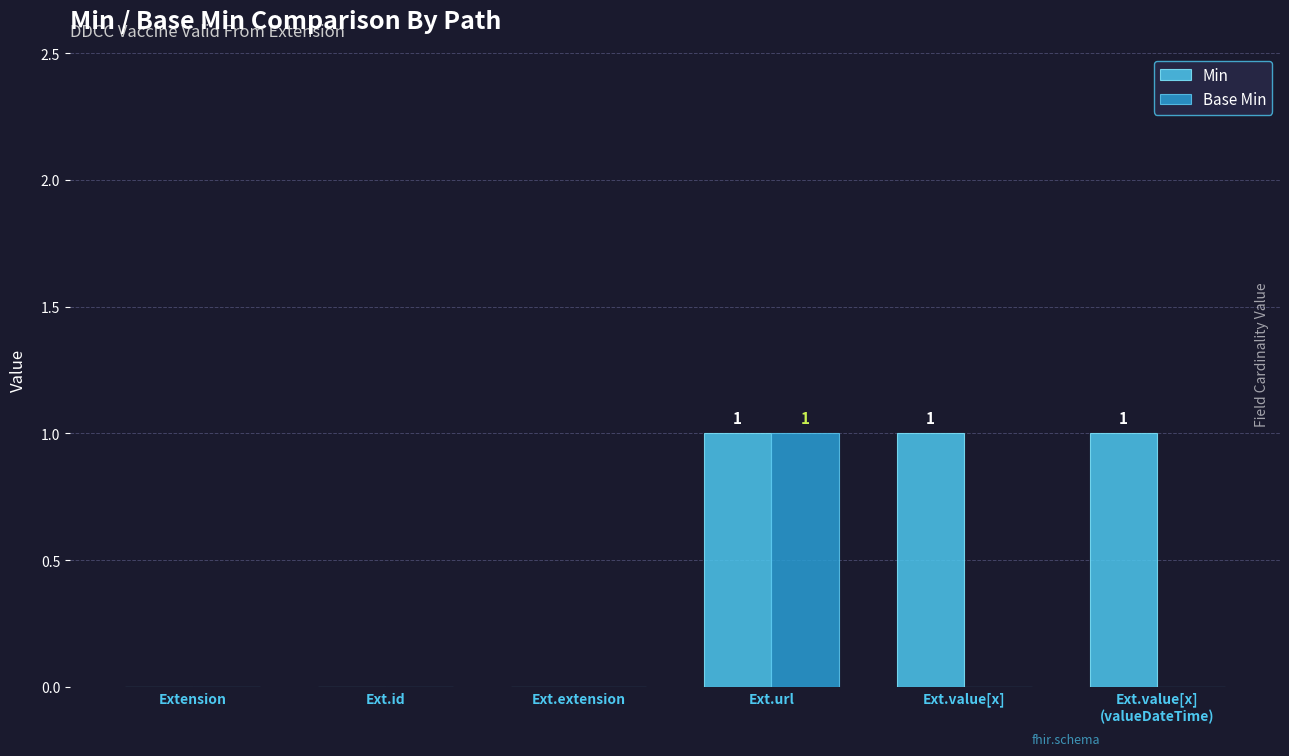

Count the Base Min values in the range 0 to 1.

6